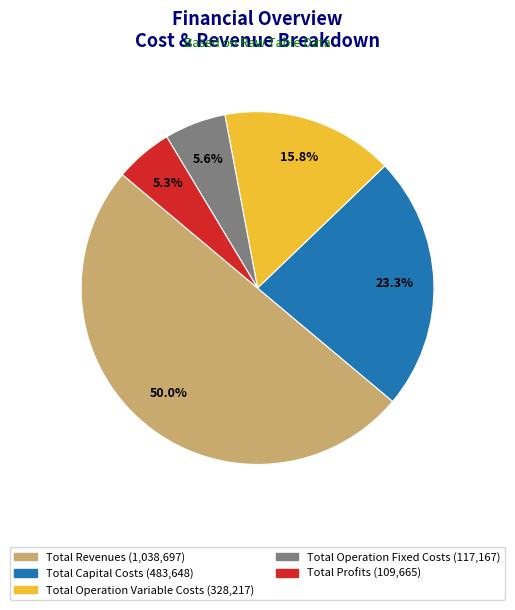

What is the largest slice in the pie chart?

Total Revenues